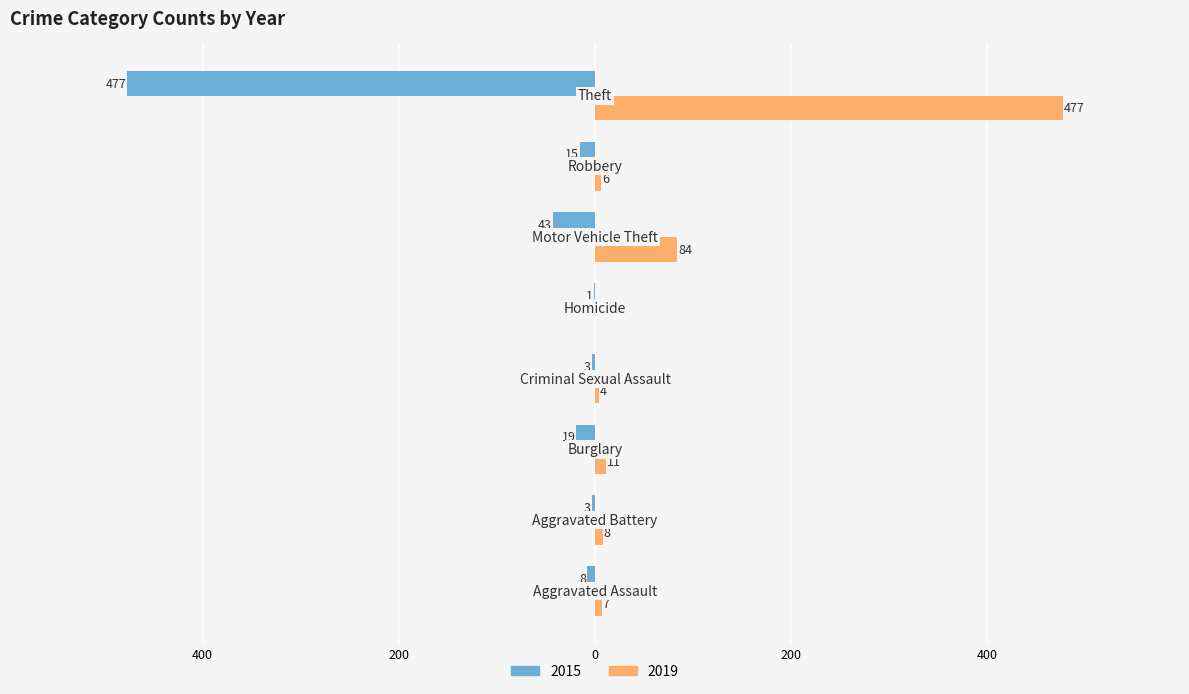

Which series has the largest total across all categories?

2019